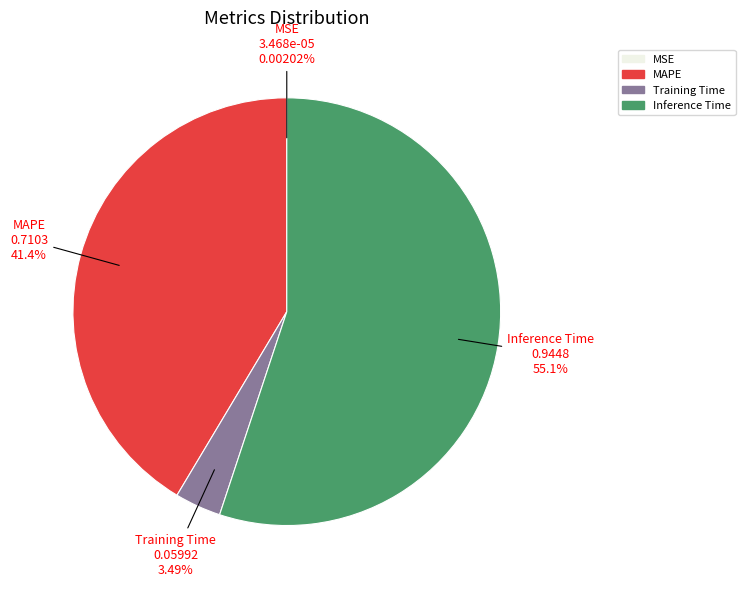

Approximately how many times larger is the value at MAPE compared to Inference Time?

0.8